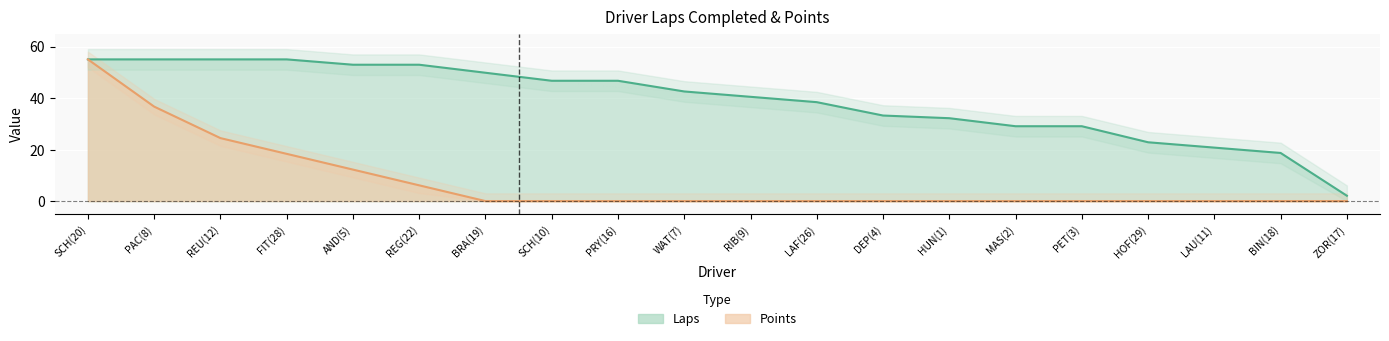

Reading left to right, list all the values displayed in this chart.

Laps: 55.0	55.0	55.0	55.0	52.9	52.9	49.8	46.7	46.7	42.5	40.5	38.4	33.2	32.2	29.1	29.1	22.8	20.8	18.7	2.1
Points: 55.0	36.7	24.4	18.3	12.2	6.1	0.0	0.0	0.0	0.0	0.0	0.0	0.0	0.0	0.0	0.0	0.0	0.0	0.0	0.0